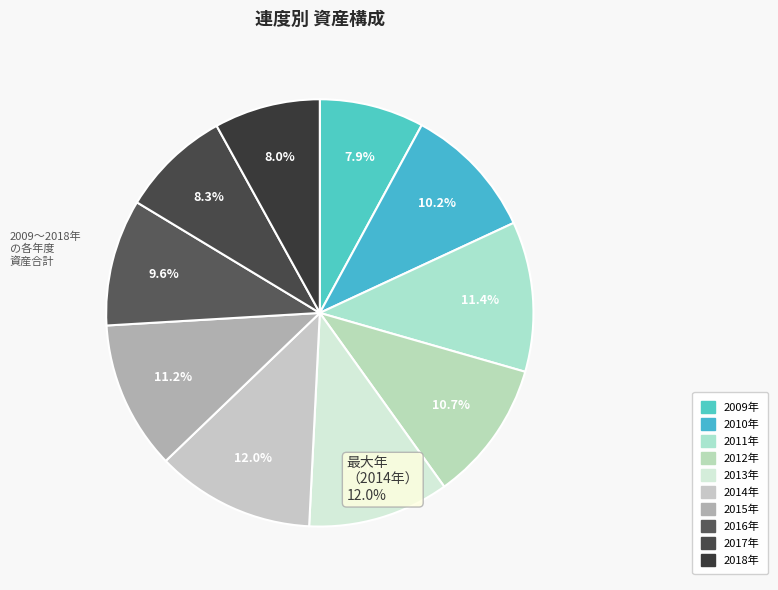

To the nearest percent, what is the difference between the largest and smallest slice percentages?

4%